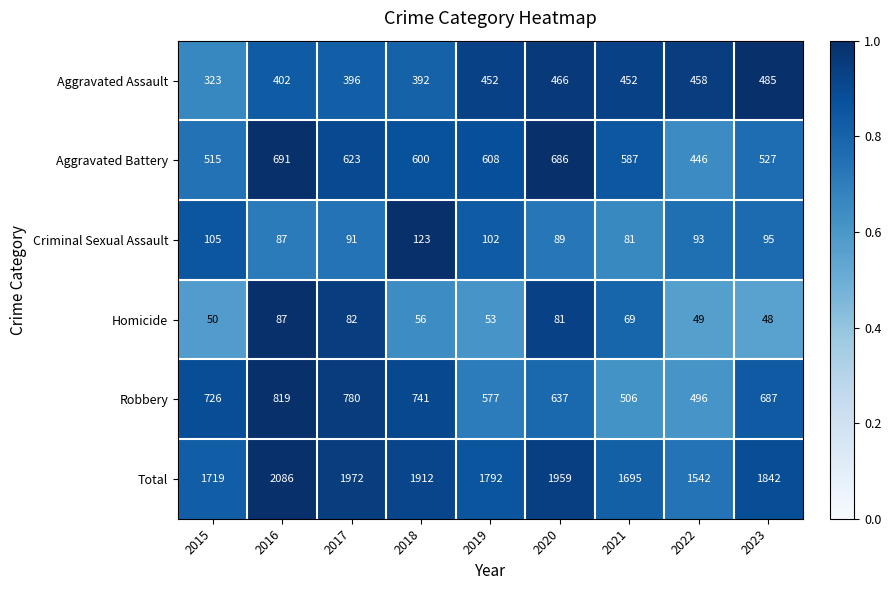

What value does the Aggravated Battery series have at 2018?

600